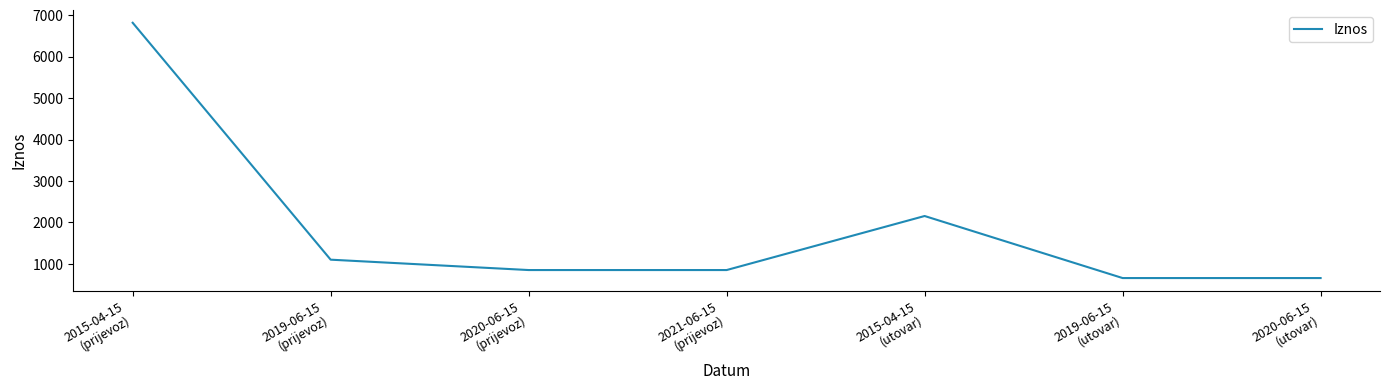

How many lines are shown in the chart?

1